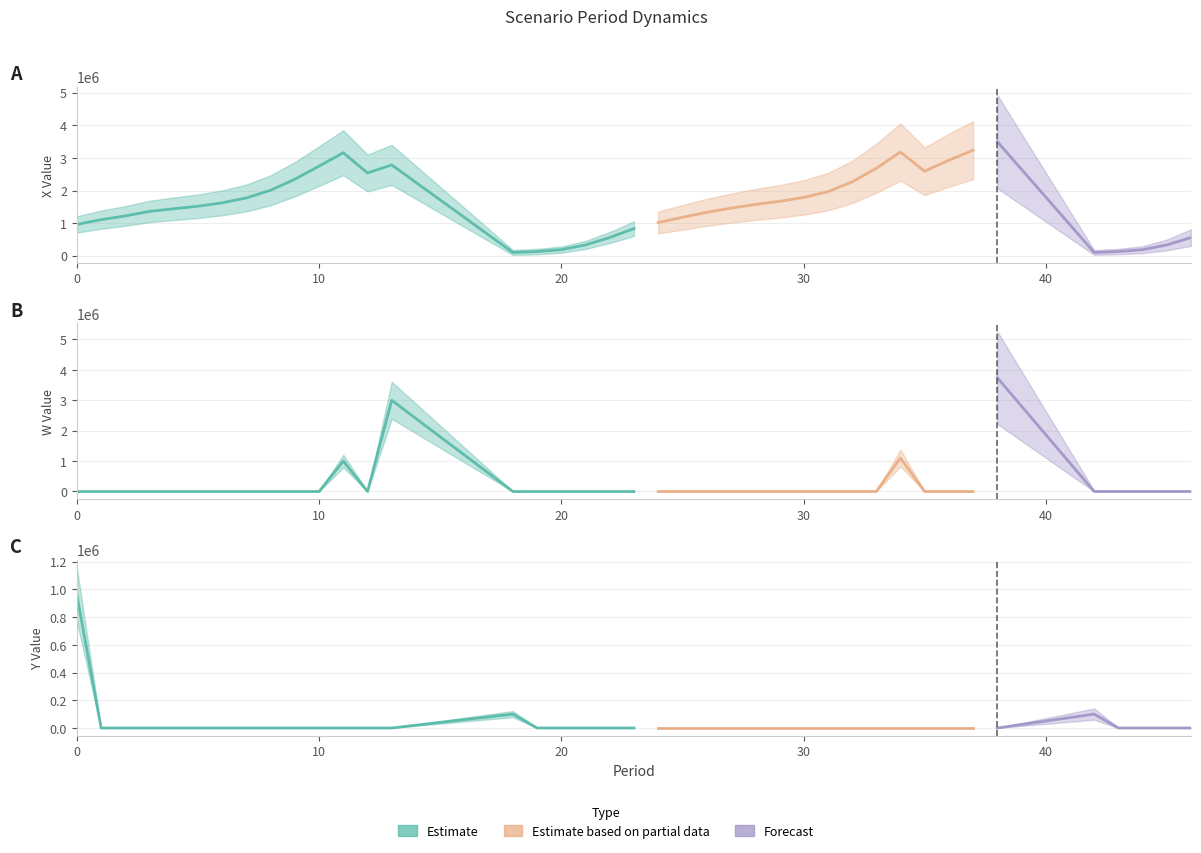

True or false: Y and X cross at least once.

False